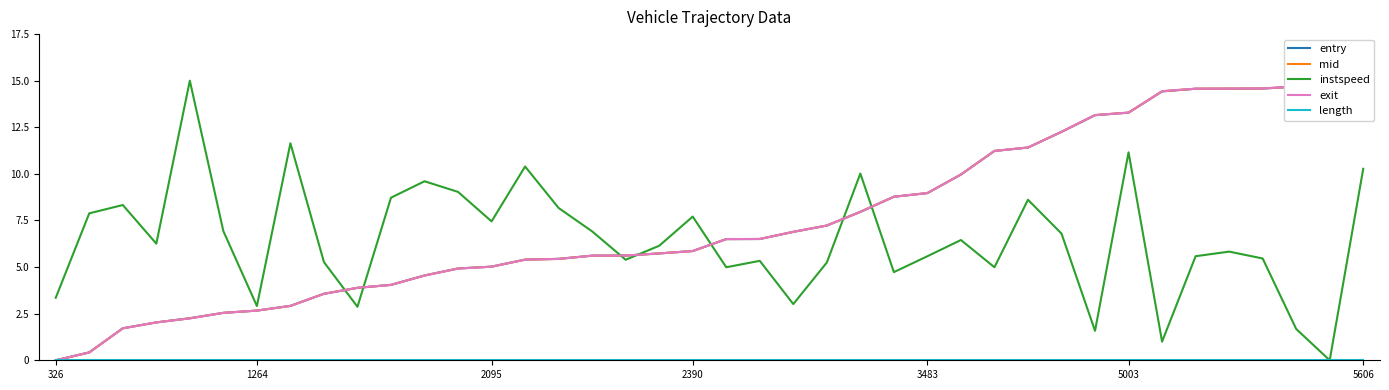

What is the sum of the mid values at 22 and 2390?

8.9